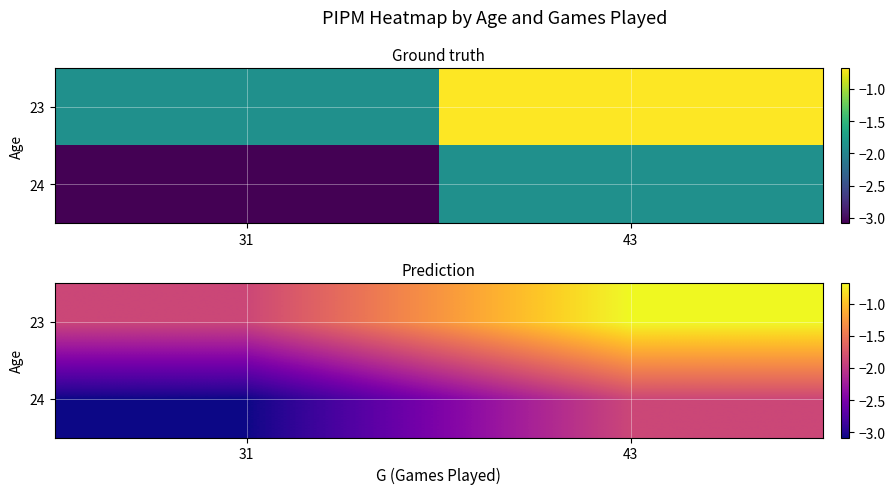

Rank the series by their average value, from highest to lowest.

23, 24